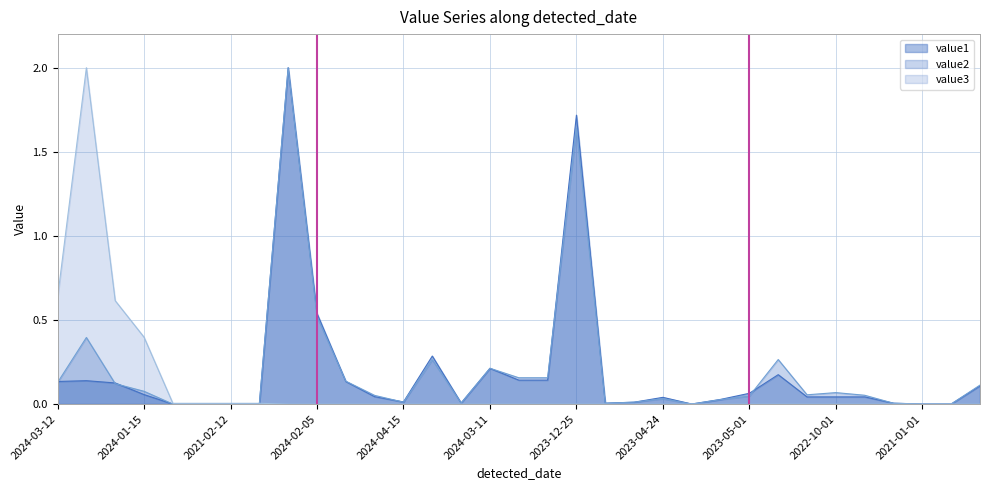

At which category is the sum across all series the highest?

2023-10-23